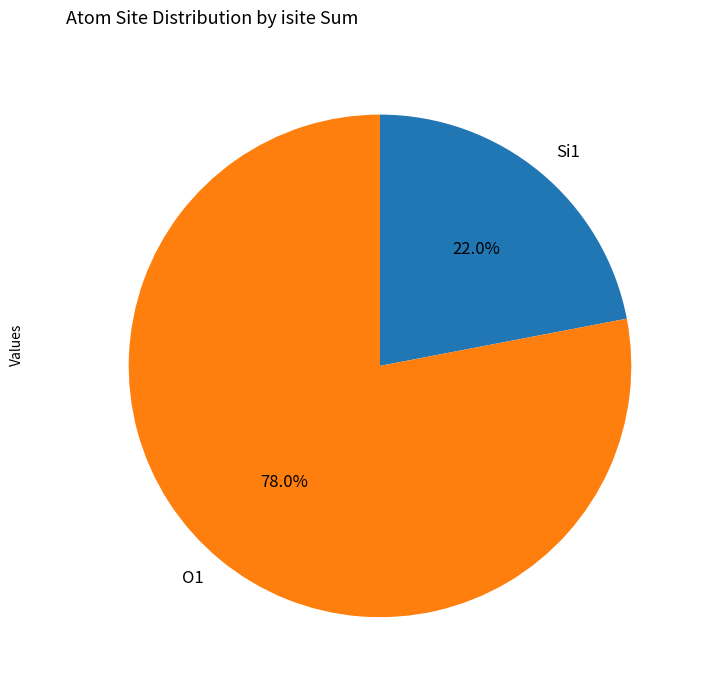

How many slices are in this pie chart?

2